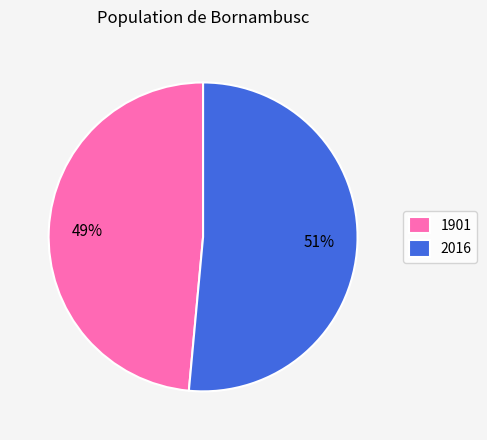

Count the number of slices in the pie.

2